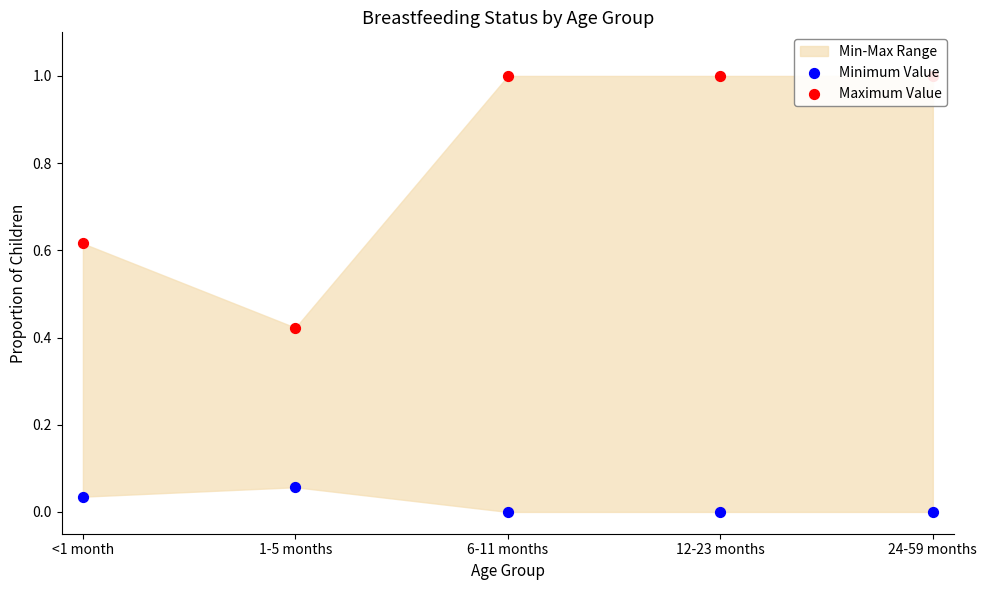

Is the value of Maximum Value at 1-5 months greater than the value of Minimum Value at <1 month?

Yes